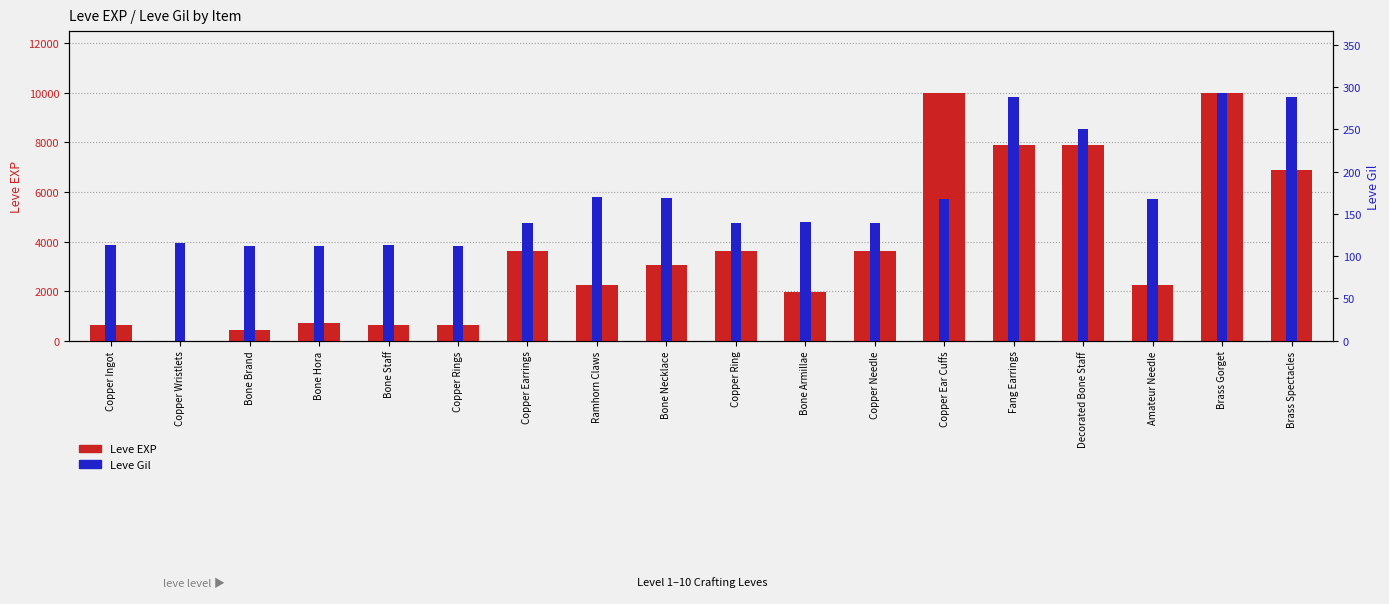

Is the value of Leve EXP at Copper Rings greater than the value of Leve Gil at Copper Needle?

Yes